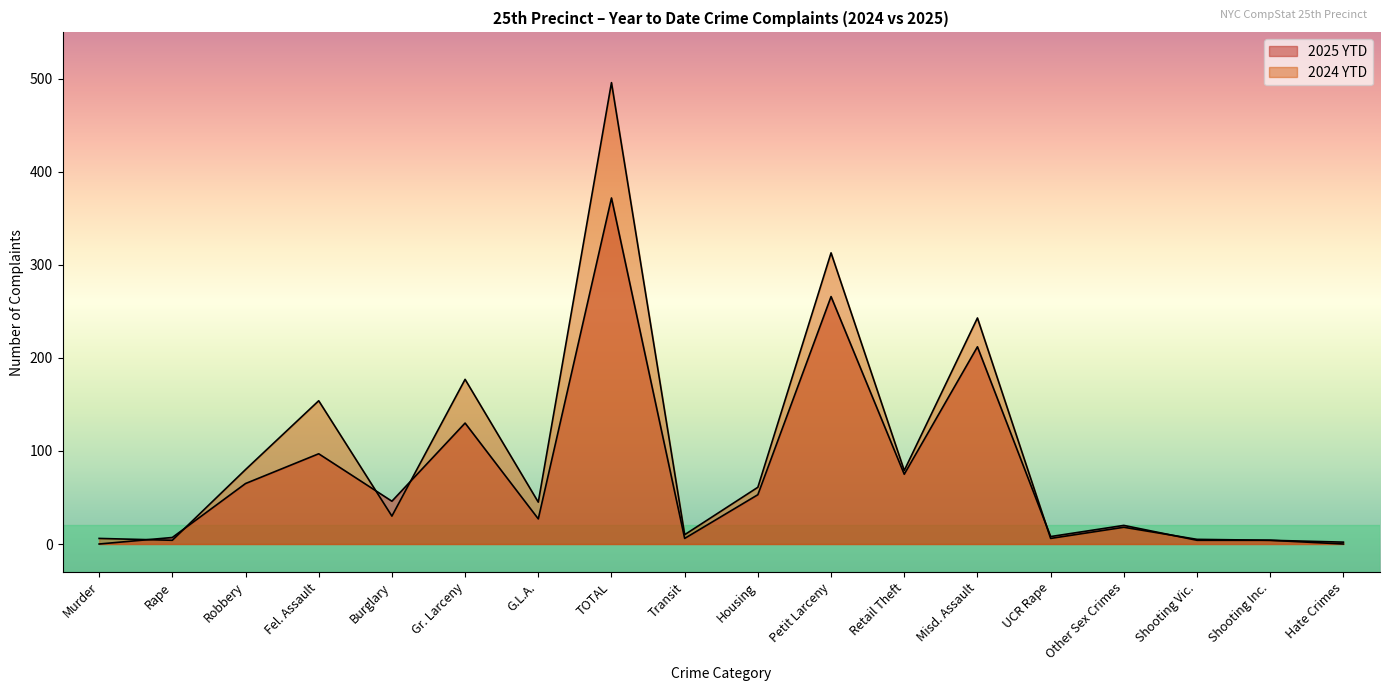

Rank the series at Shooting Inc. from highest to lowest value.

2025 YTD, 2024 YTD